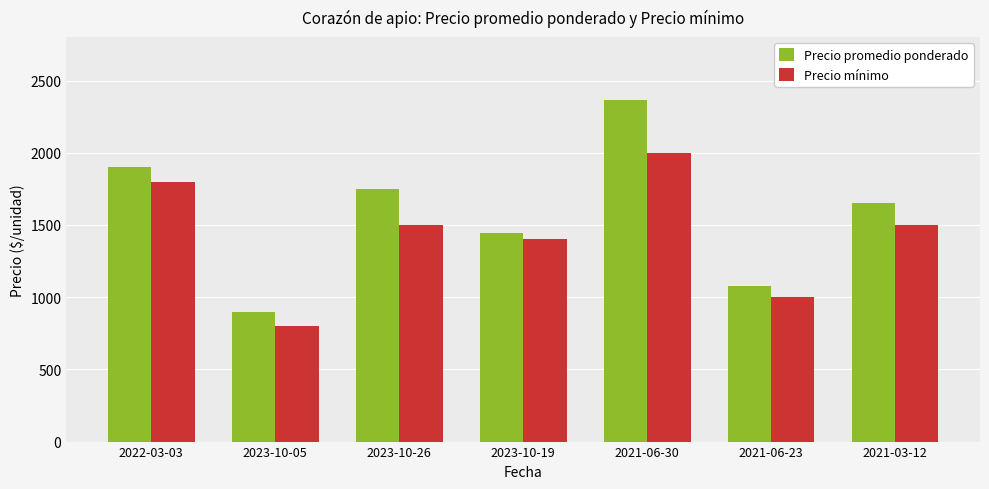

Reading left to right, extract all data points from this chart.

Precio promedio ponderado: 1900	900	1750	1444	2364	1080	1650
Precio mínimo: 1800	800	1500	1400	2000	1000	1500